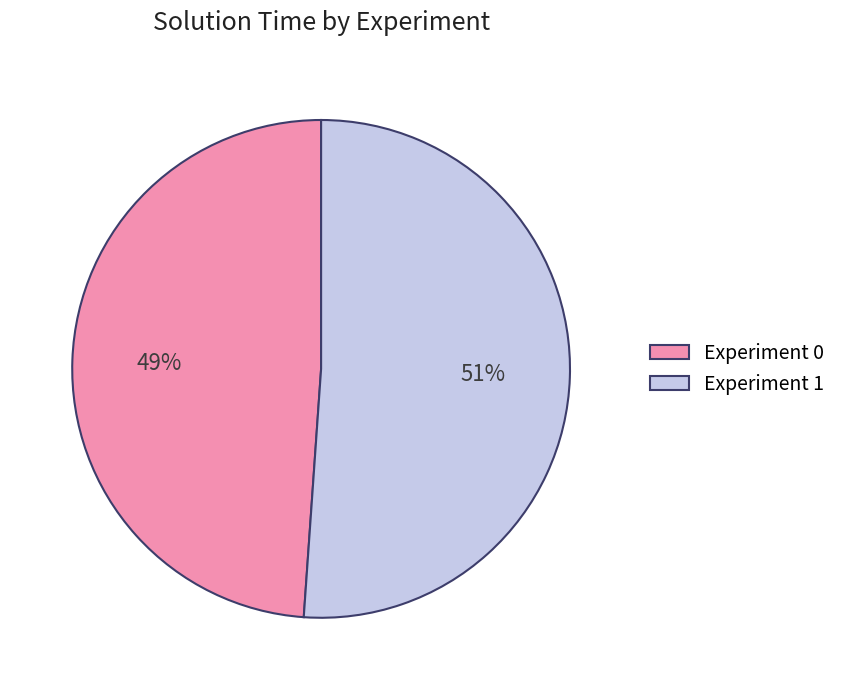

To the nearest percent, what portion does Experiment 0 represent?

49%